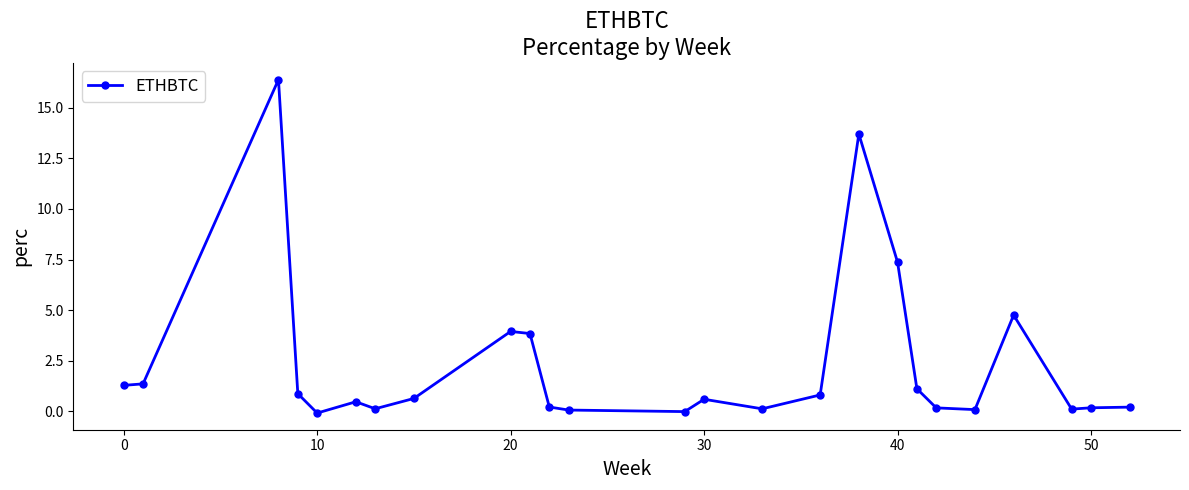

What is the sum of all values?

58.4